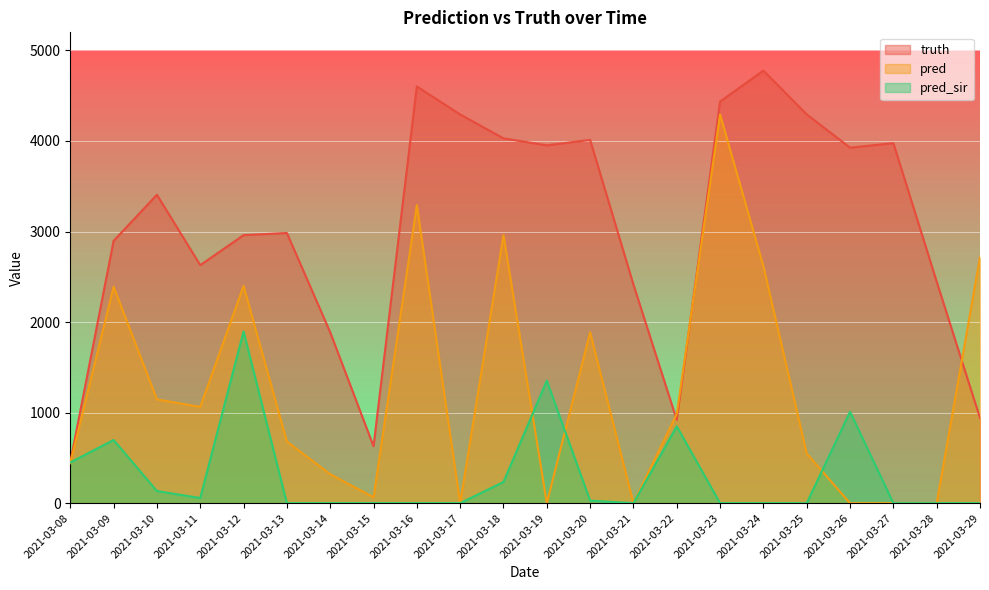

At which category is the sum across all series the highest?

2021-03-23